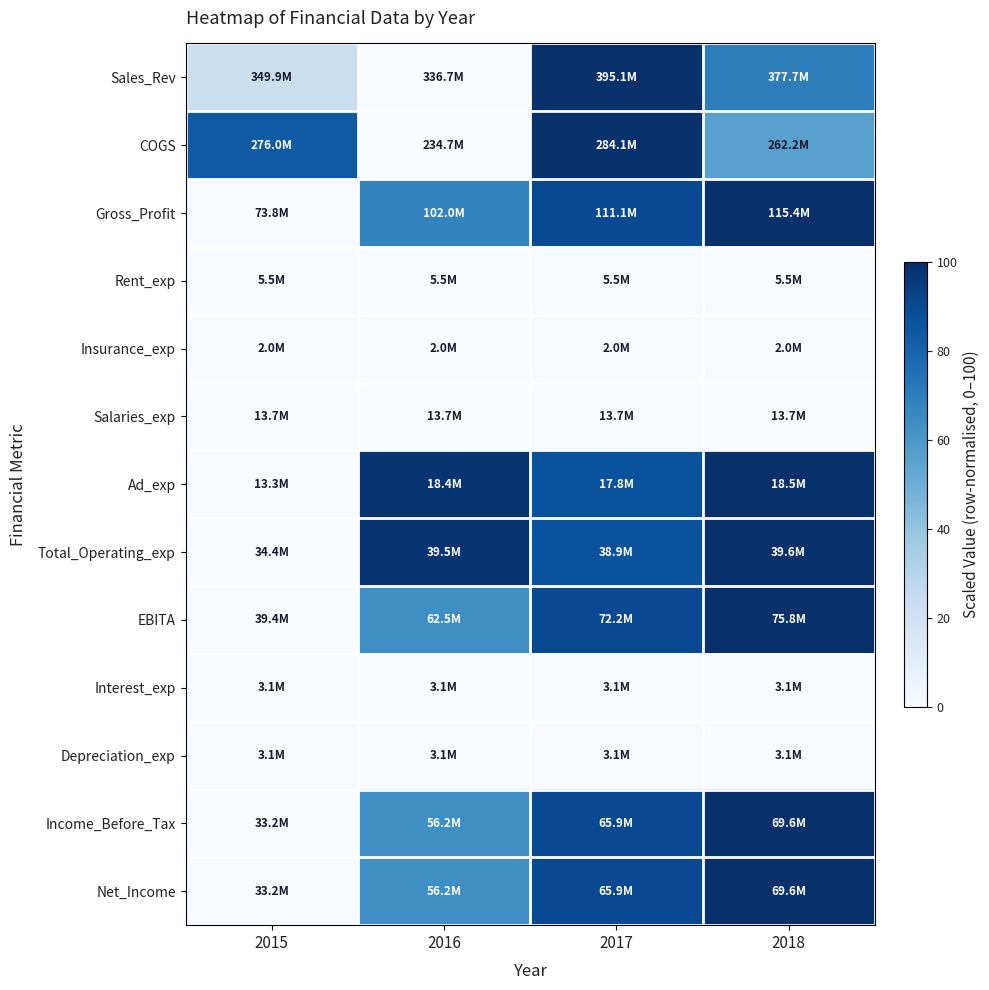

Reading left to right, extract all data points from this chart.

Sales_Rev: 2015=22.5	2016=0.0	2017=100.0	2018=70.1
COGS: 2015=83.7	2016=0.0	2017=100.0	2018=55.7
Gross_Profit: 2015=0.0	2016=67.7	2017=89.5	2018=100.0
Rent_exp: 2015=0.0	2016=0.0	2017=0.0	2018=0.0
Insurance_exp: 2015=0.0	2016=0.0	2017=0.0	2018=0.0
Salaries_exp: 2015=0.0	2016=0.0	2017=0.0	2018=0.0
Ad_exp: 2015=0.0	2016=97.8	2017=86.5	2018=100.0
Total_Operating_exp: 2015=0.0	2016=97.8	2017=86.5	2018=100.0
EBITA: 2015=0.0	2016=63.4	2017=89.9	2018=100.0
Interest_exp: 2015=0.0	2016=0.0	2017=0.0	2018=0.0
Depreciation_exp: 2015=0.0	2016=0.0	2017=0.0	2018=0.0
Income_Before_Tax: 2015=0.0	2016=63.4	2017=89.9	2018=100.0
Net_Income: 2015=0.0	2016=63.4	2017=89.9	2018=100.0